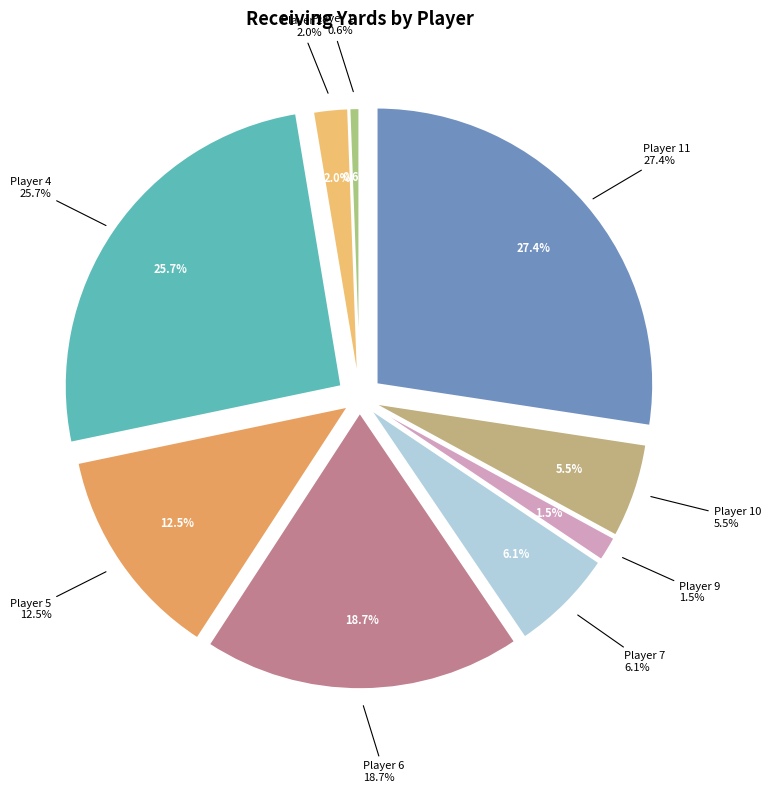

Do 4 and 1 together represent more than half of the pie?

No